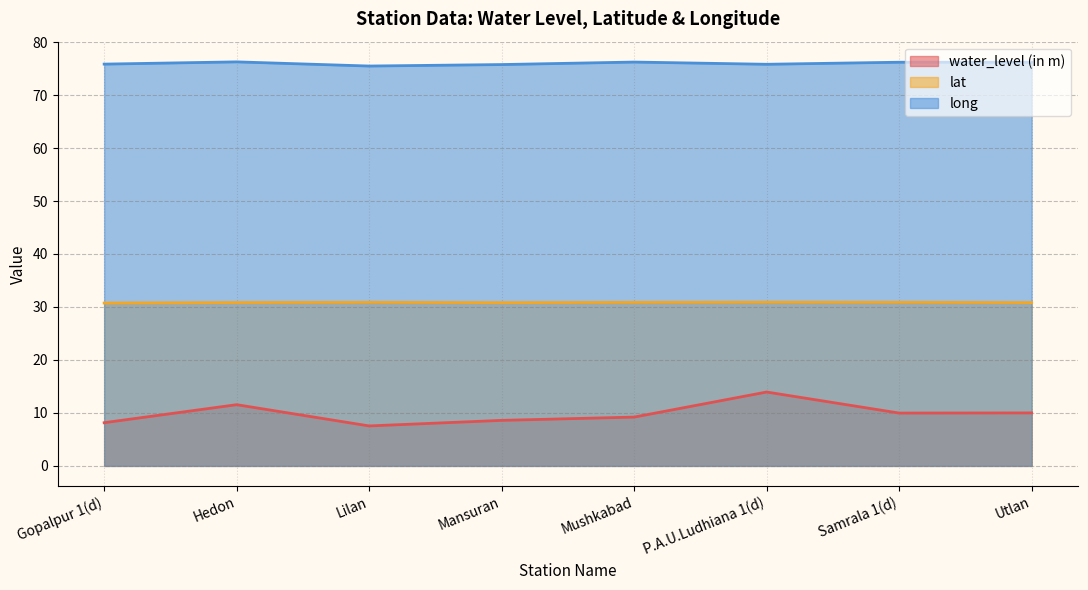

What is the difference between the highest and lowest values at Samrala 1(d)?

66.2